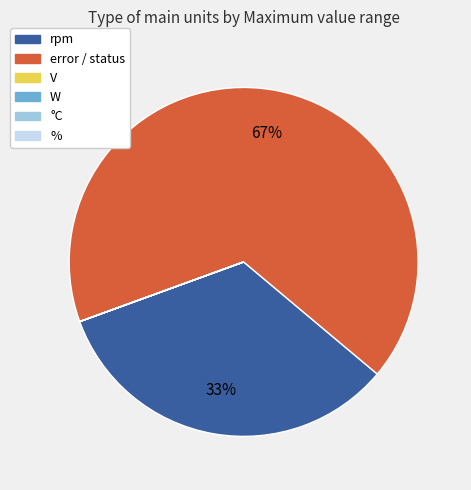

Is there a majority slice in this chart?

Yes